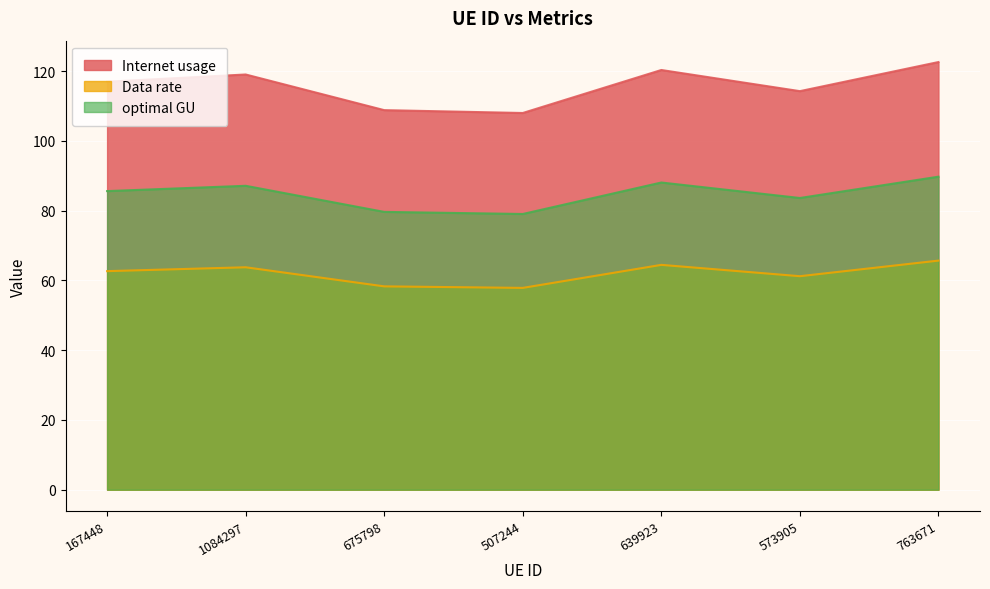

Read the optimal GU value at 1084297.

87.1